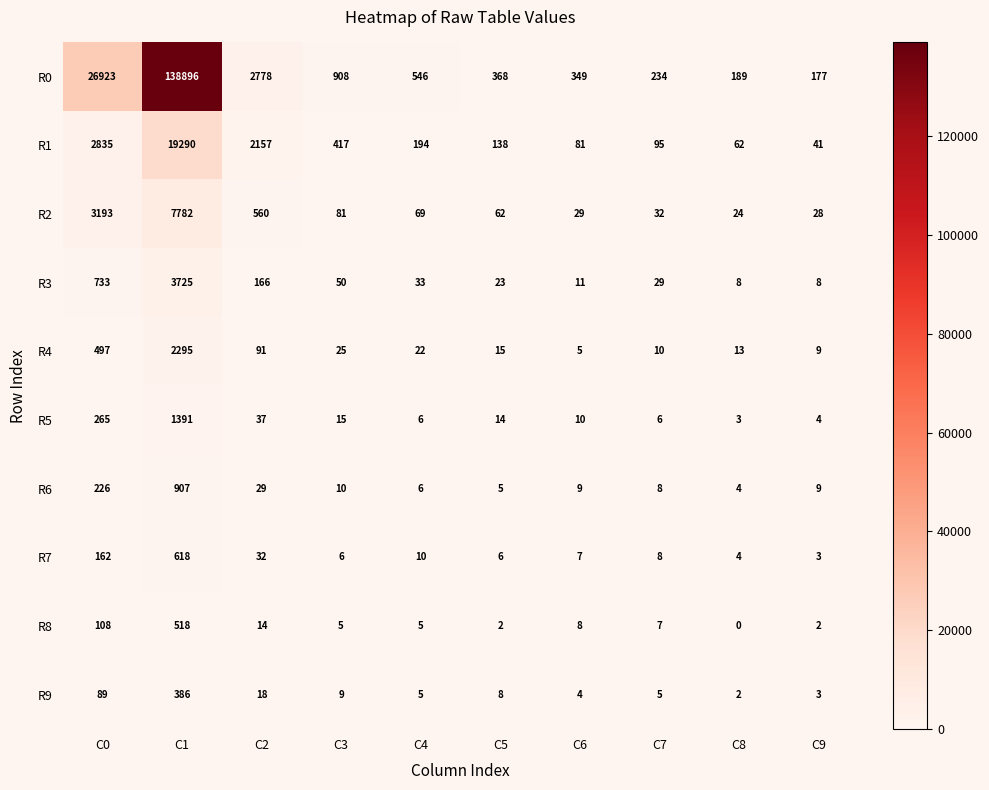

Where is R8 nearest to the value 259?

C0